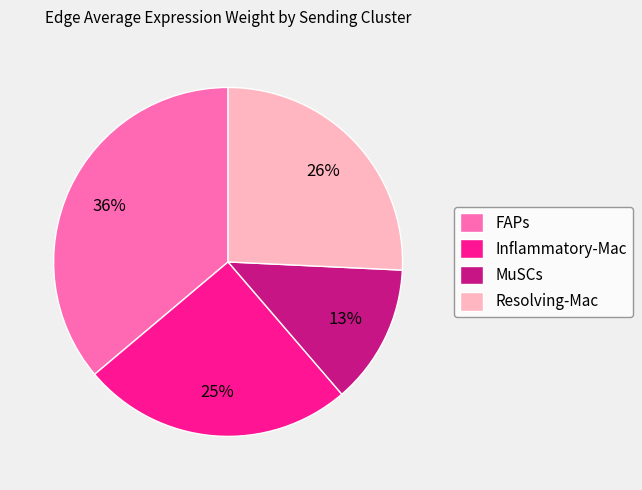

Which slice is the smallest?

MuSCs